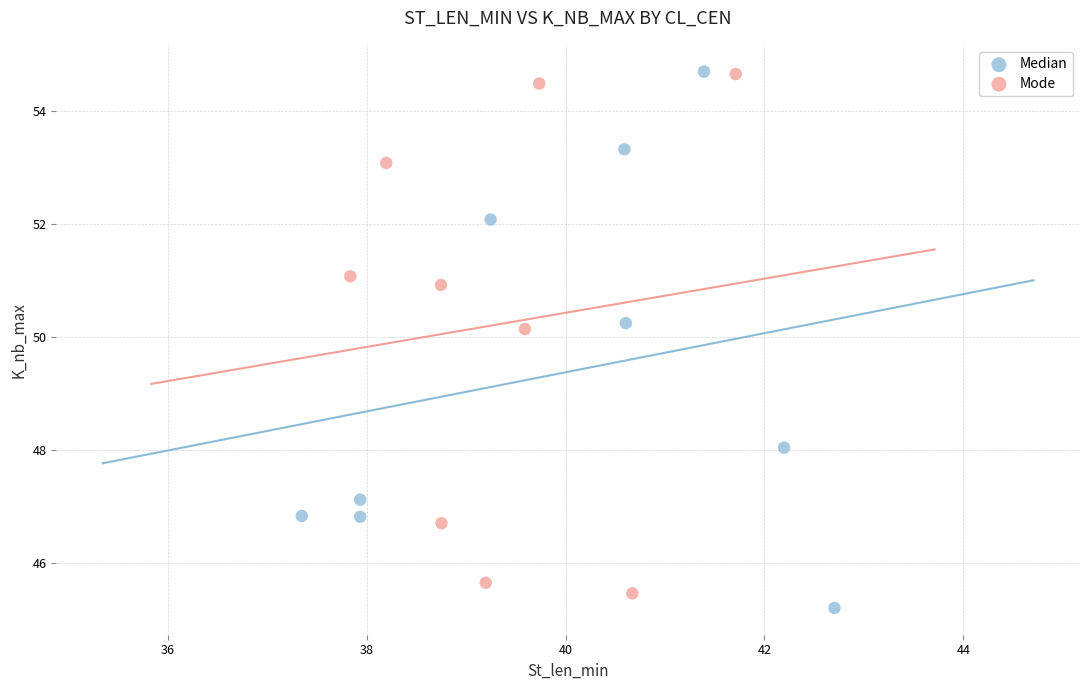

What are all the series names shown in the legend?

Median, Mode